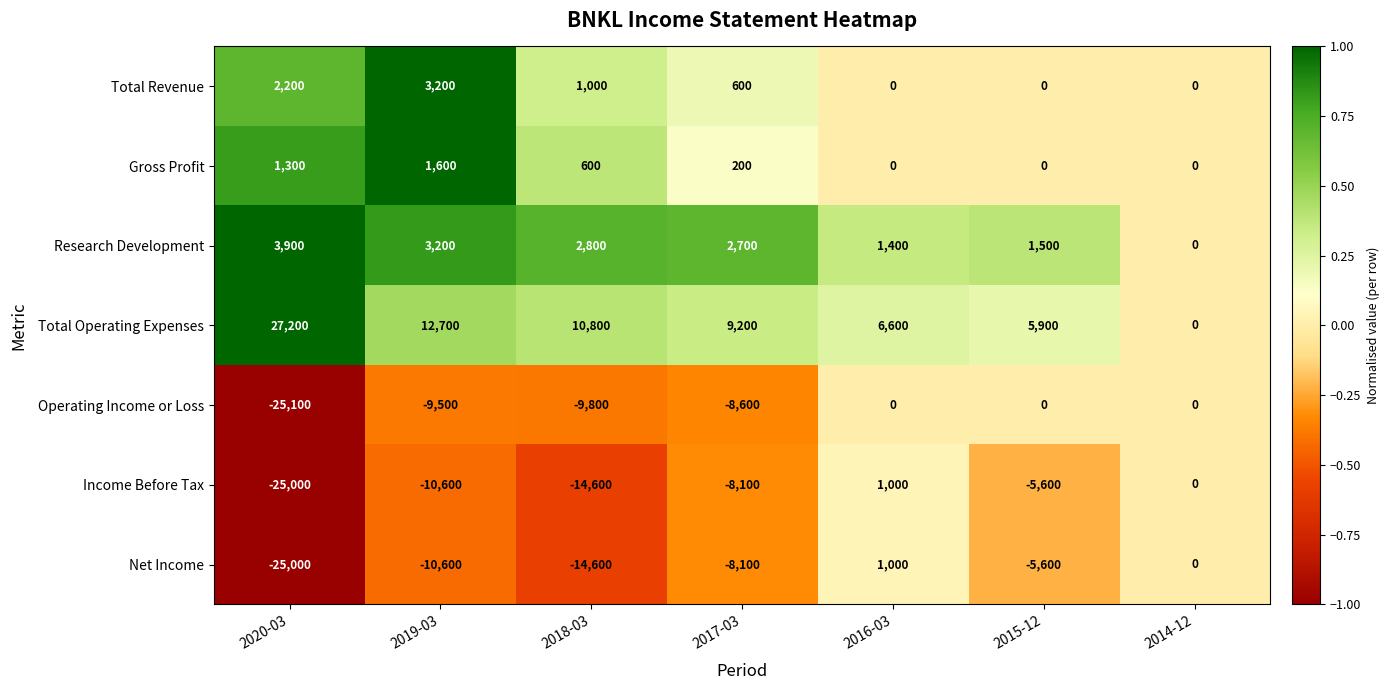

Is it true that Net Income equals -15142 at 2020-03?

False